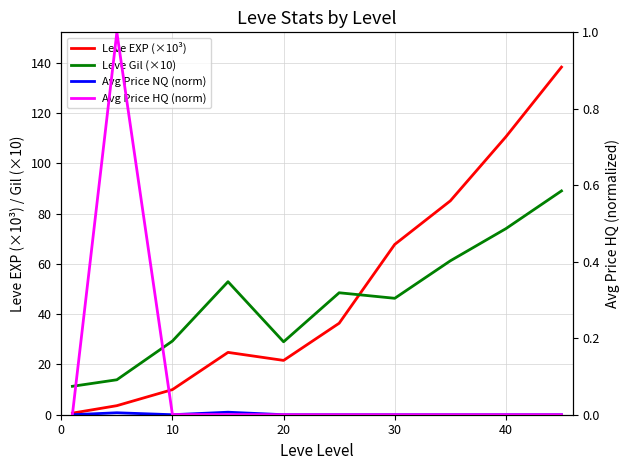

At which label is Avg Price HQ (norm) closest to 0?

20